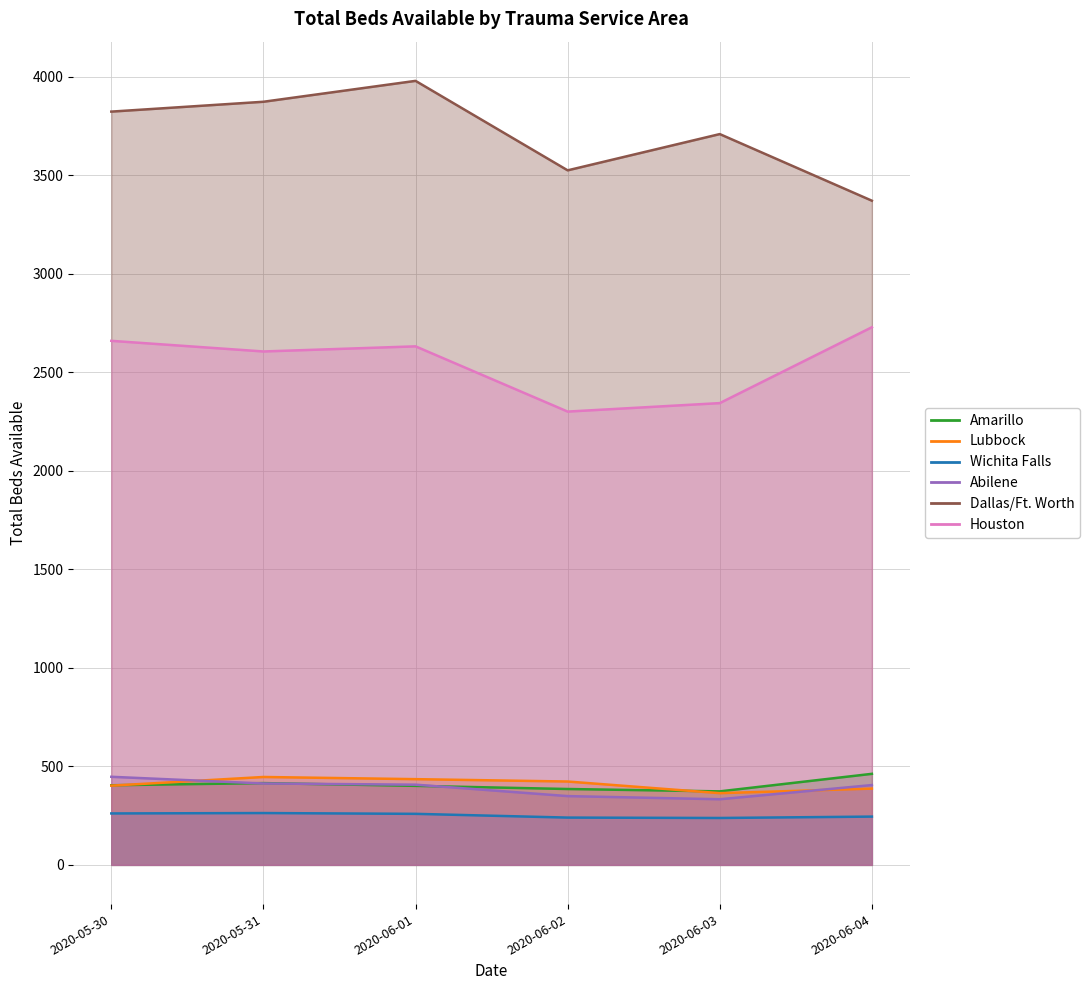

What is the maximum value for Houston?

2728